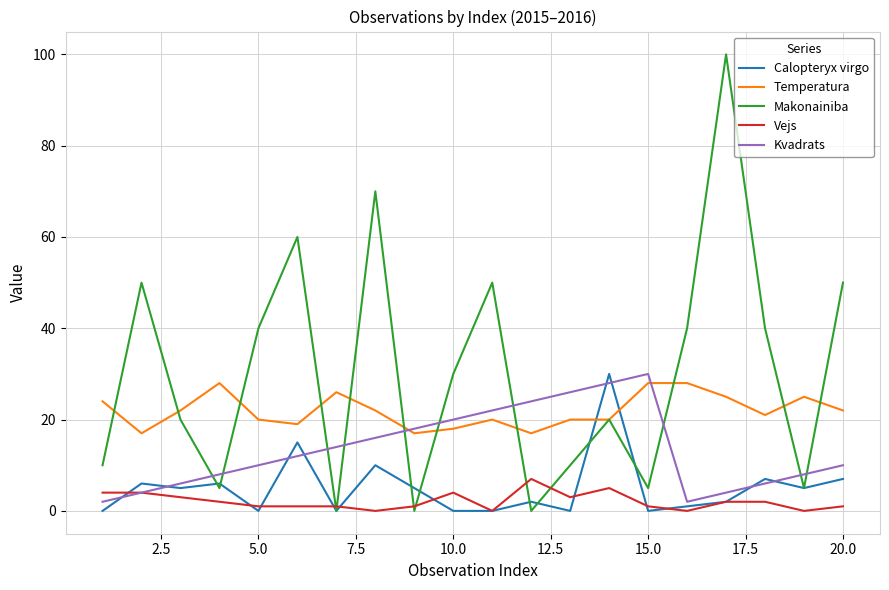

How many series are shown in this chart?

5